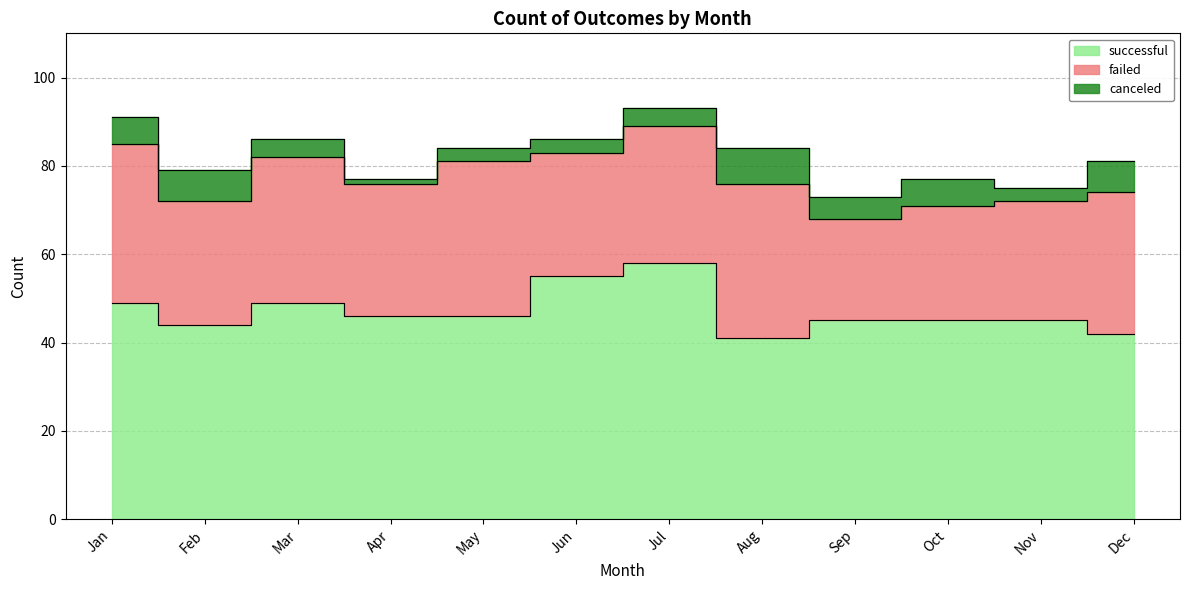

Count the number of categories in the chart.

12